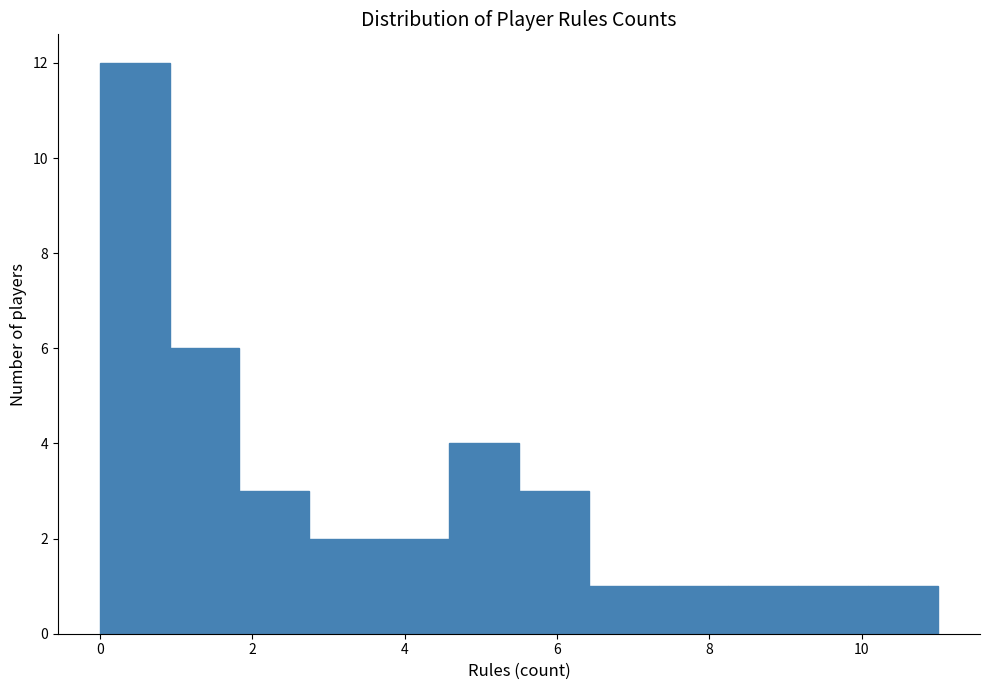

Reading left to right, list every bar in this chart as the range it spans on the x-axis followed by its height. Neither the bar edges nor the heights are printed on the chart, so give them approximately, as read against the axes.

0.0 to 1.0: 12
1.0 to 1.8: 6
1.8 to 2.8: 3
2.8 to 3.6: 2
3.6 to 4.6: 2
4.6 to 5.6: 4
5.6 to 6.4: 3
6.4 to 7.4: 1
7.4 to 8.2: 1
8.2 to 9.2: 1
9.2 to 10.0: 1
10.0 to 11.0: 1